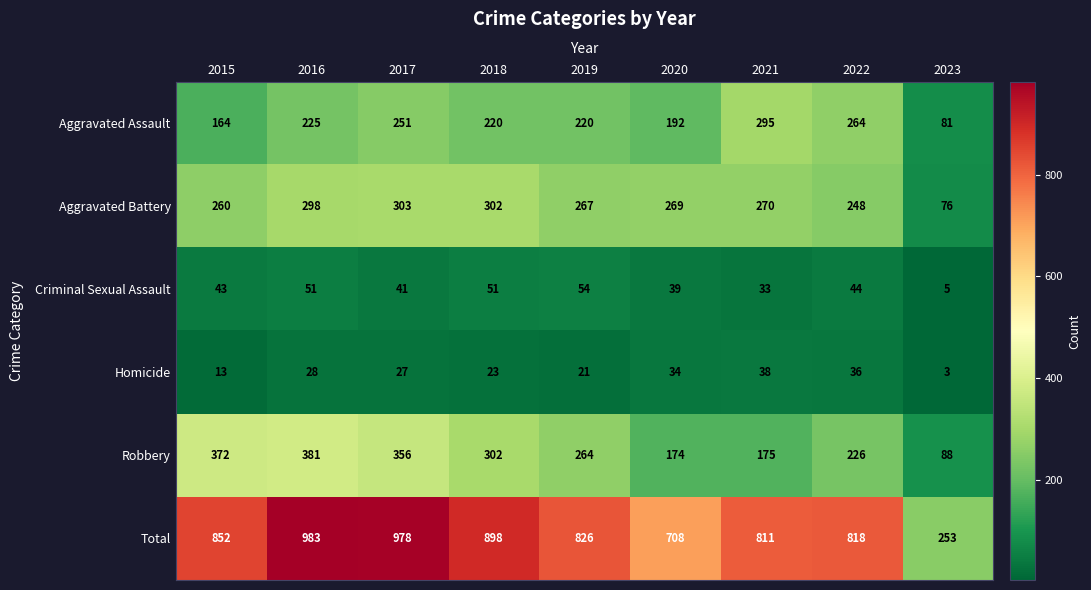

Is it true that Criminal Sexual Assault equals 52 at 2021?

False